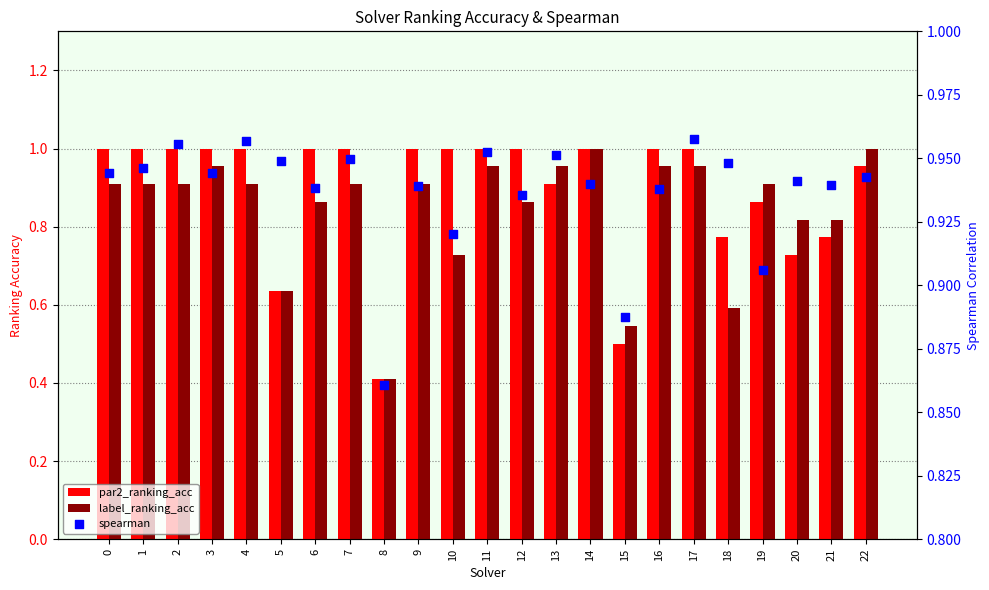

Is the value of label_ranking_acc at 6 greater than the value of spearman at 20?

No